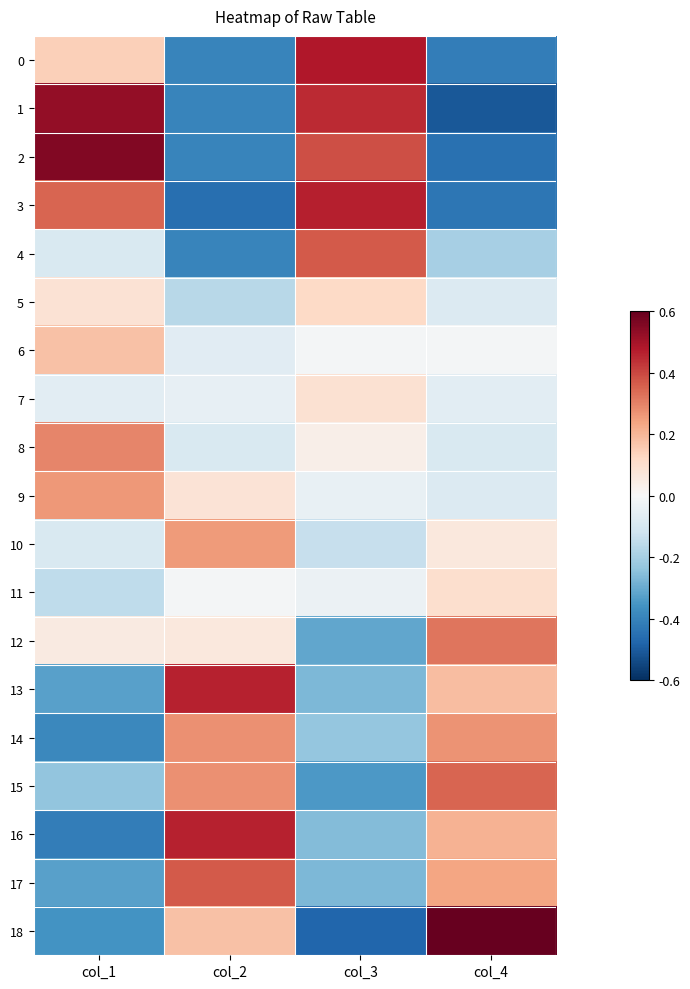

What is the greatest value displayed?

2.0